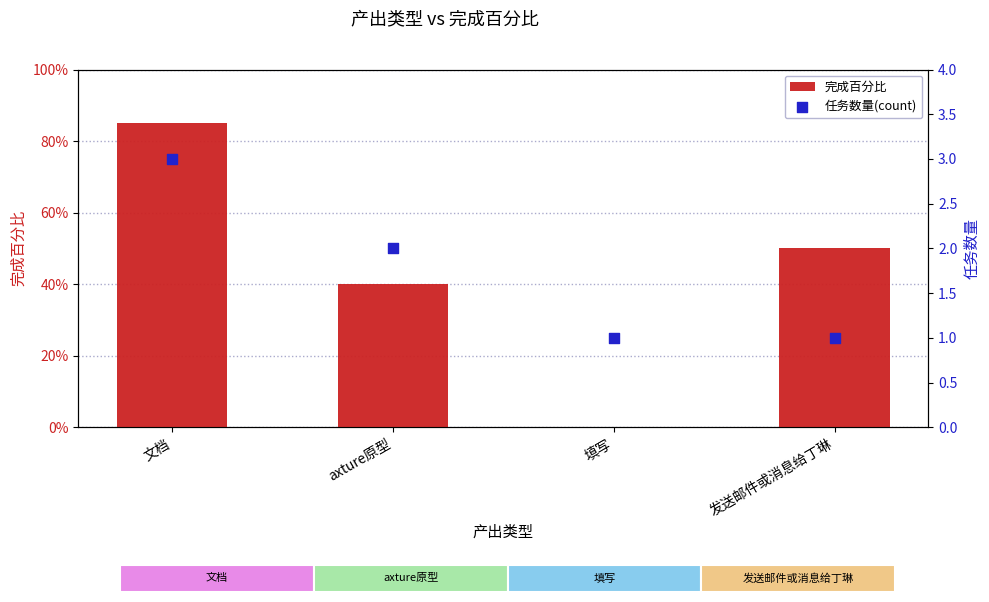

What is the total value across all series at 文档?

3.9